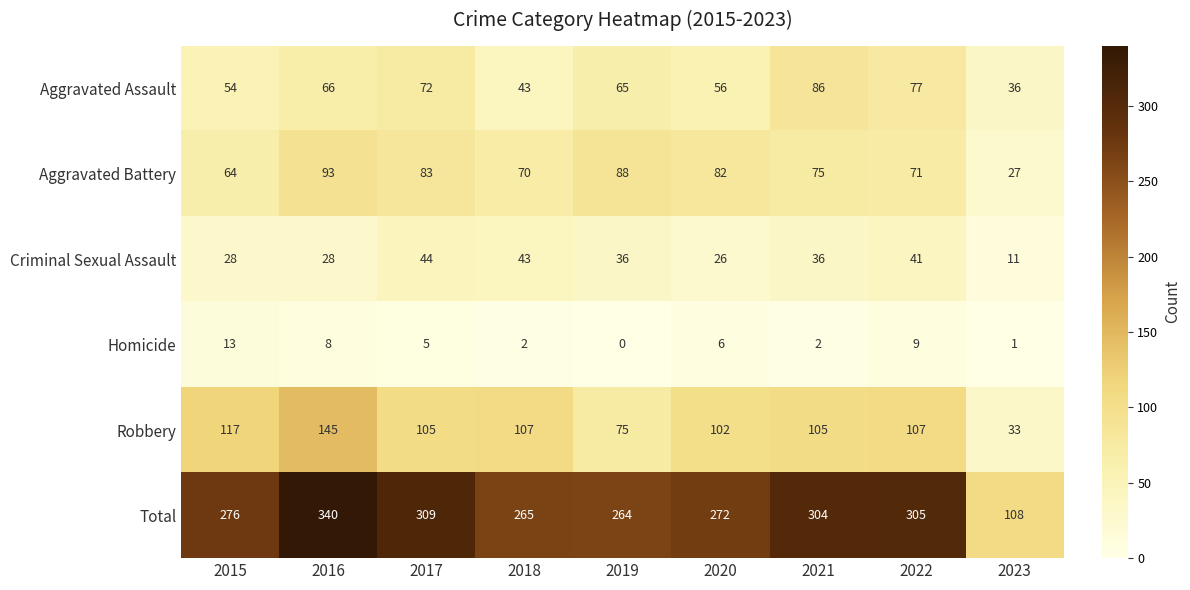

Rank the series at 2016 from lowest to highest value.

Homicide, Criminal Sexual Assault, Aggravated Assault, Aggravated Battery, Robbery, Total